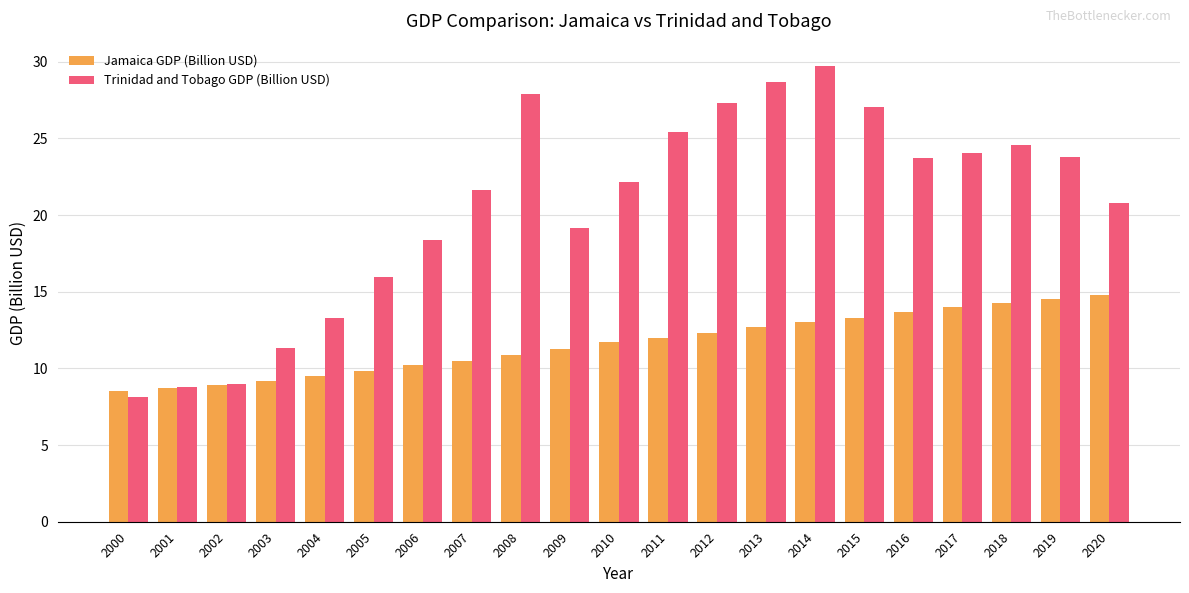

At which label is Trinidad and Tobago GDP (Billion USD) closest to 18?

2006